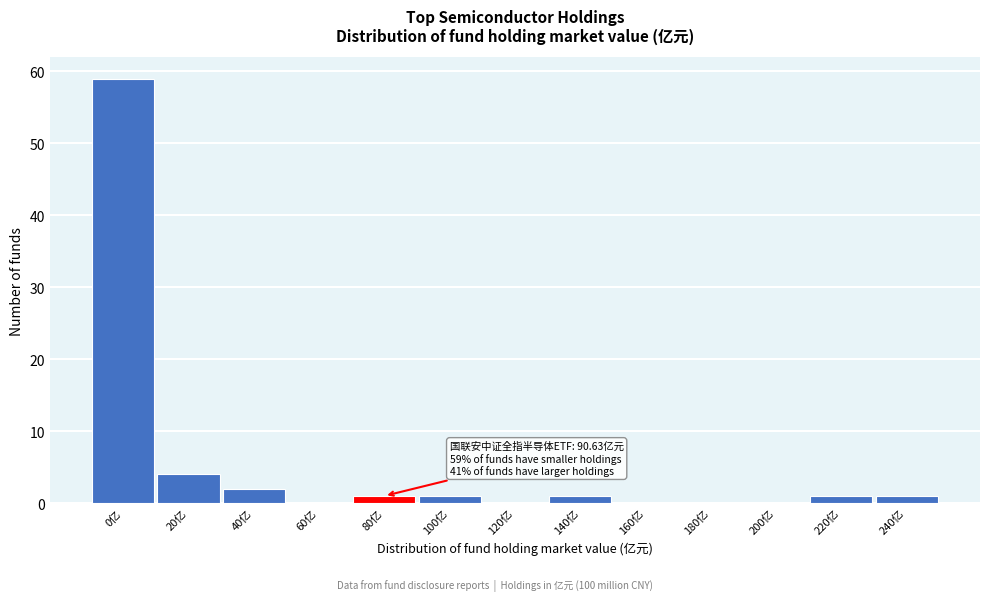

Reading left to right, what are all the values shown in this chart?

0亿=59	20亿=4	40亿=2	60亿=0	80亿=1	100亿=1	120亿=0	140亿=1	160亿=0	180亿=0	200亿=0	220亿=1	240亿=1